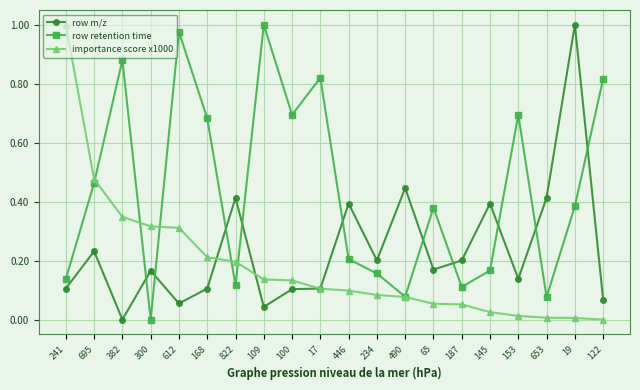

Which series has the largest total across all categories?

row retention time